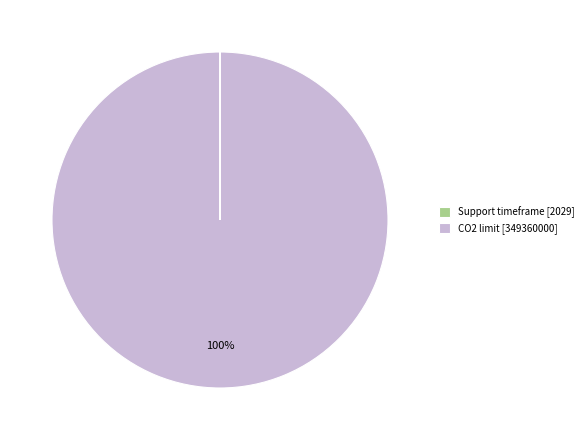

To the nearest percent, what is the difference between the largest and smallest slice percentages?

100%